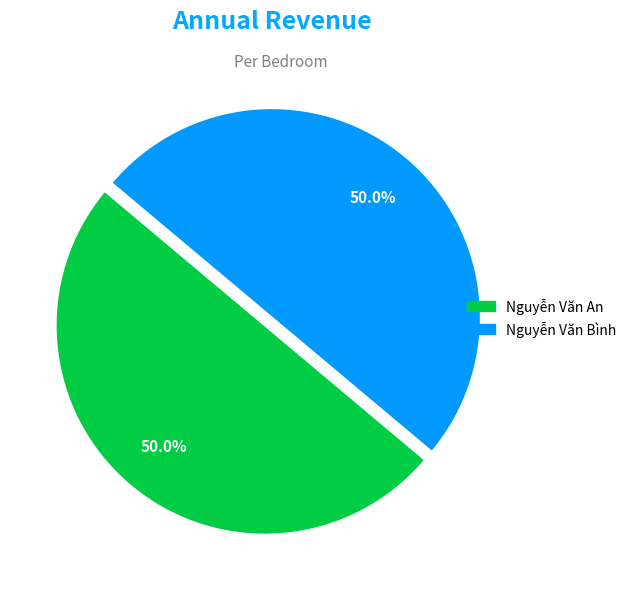

How much of the chart is everything except Nguyễn Văn An?

50.0%